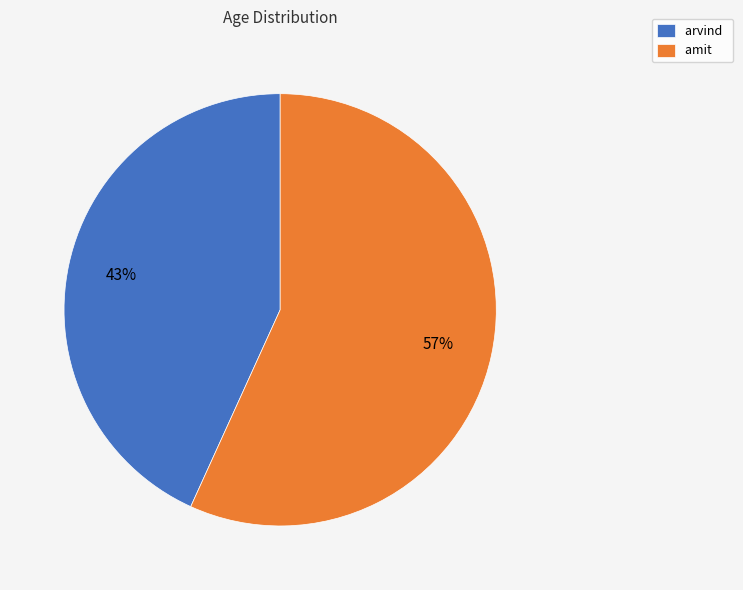

To the nearest percent, what is the average slice percentage?

50%